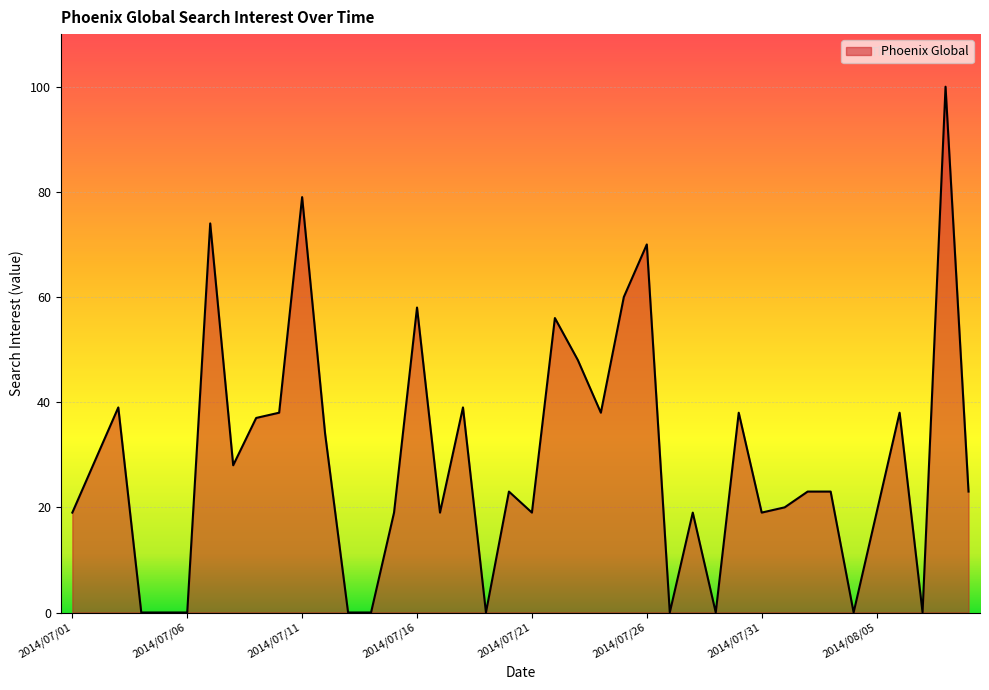

What is the greatest value displayed?

100